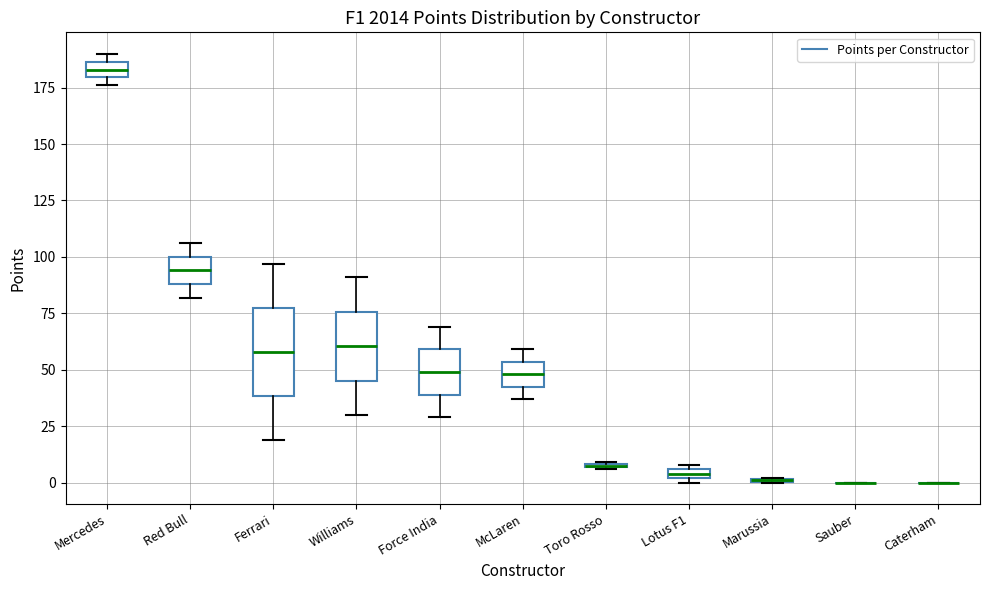

Which box is the tallest, from its lower edge to its upper edge?

Ferrari